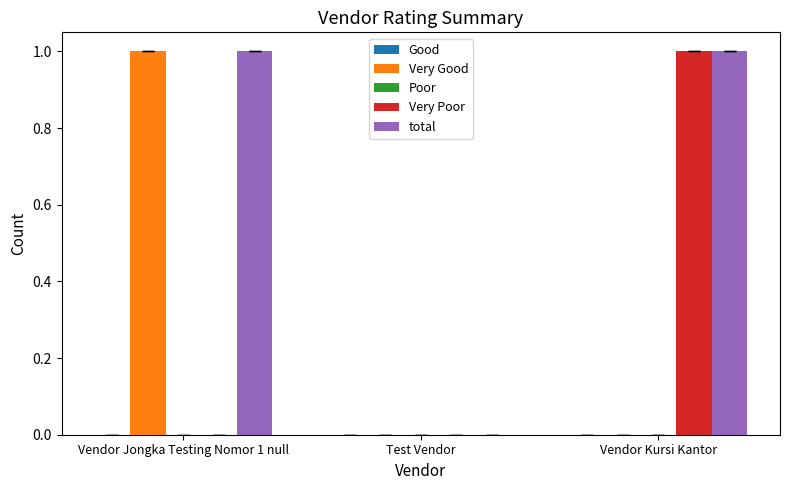

The value of total at Vendor Kursi Kantor is 1. True or false?

True